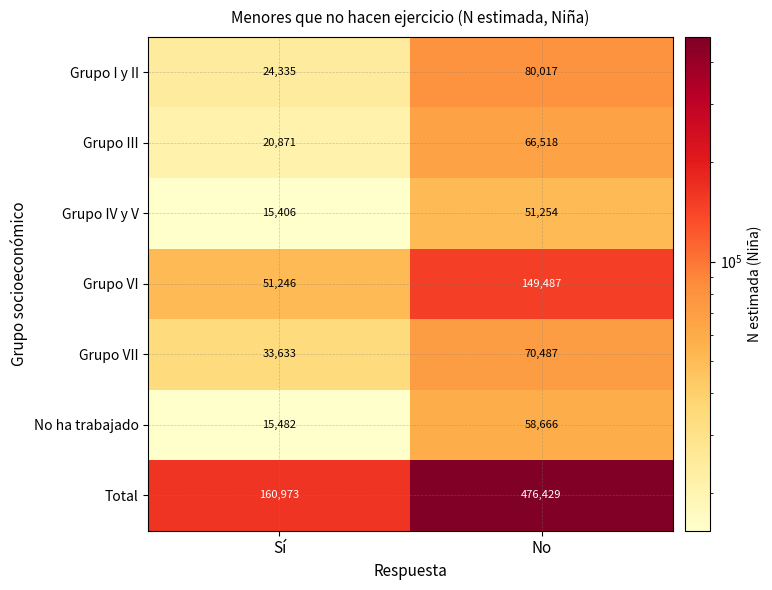

Which series changed the most between Sí and No?

Total